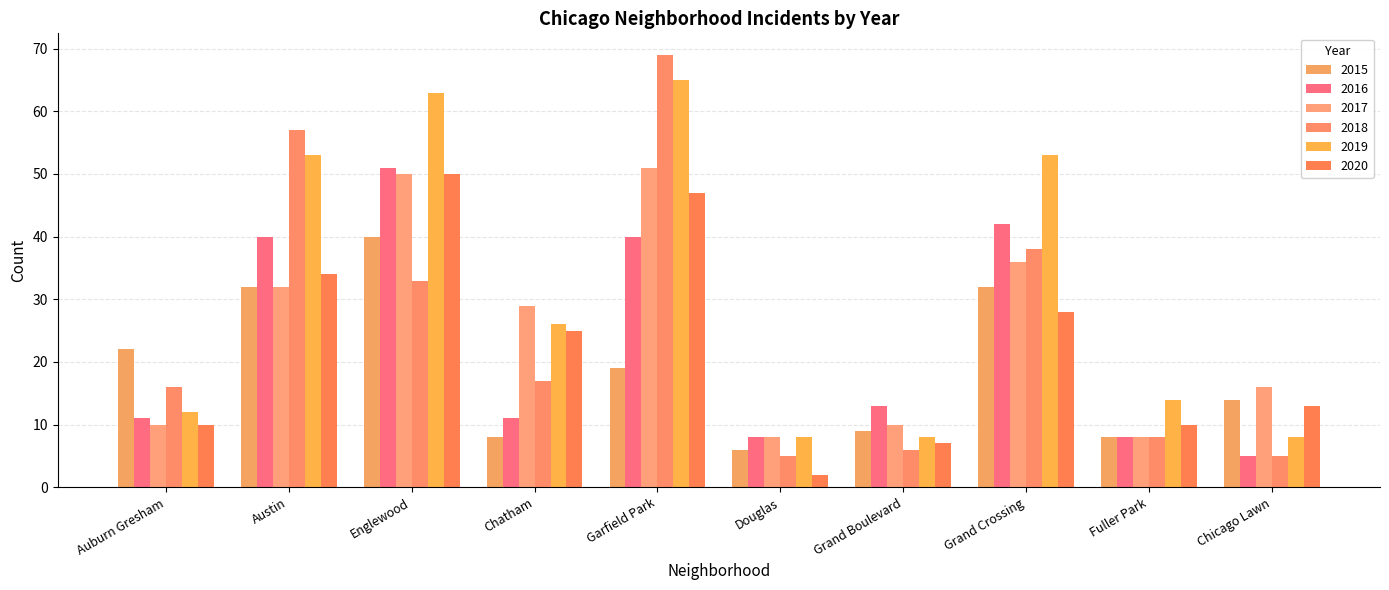

What is the sum of the 2015 values at Fuller Park and Grand Crossing?

40